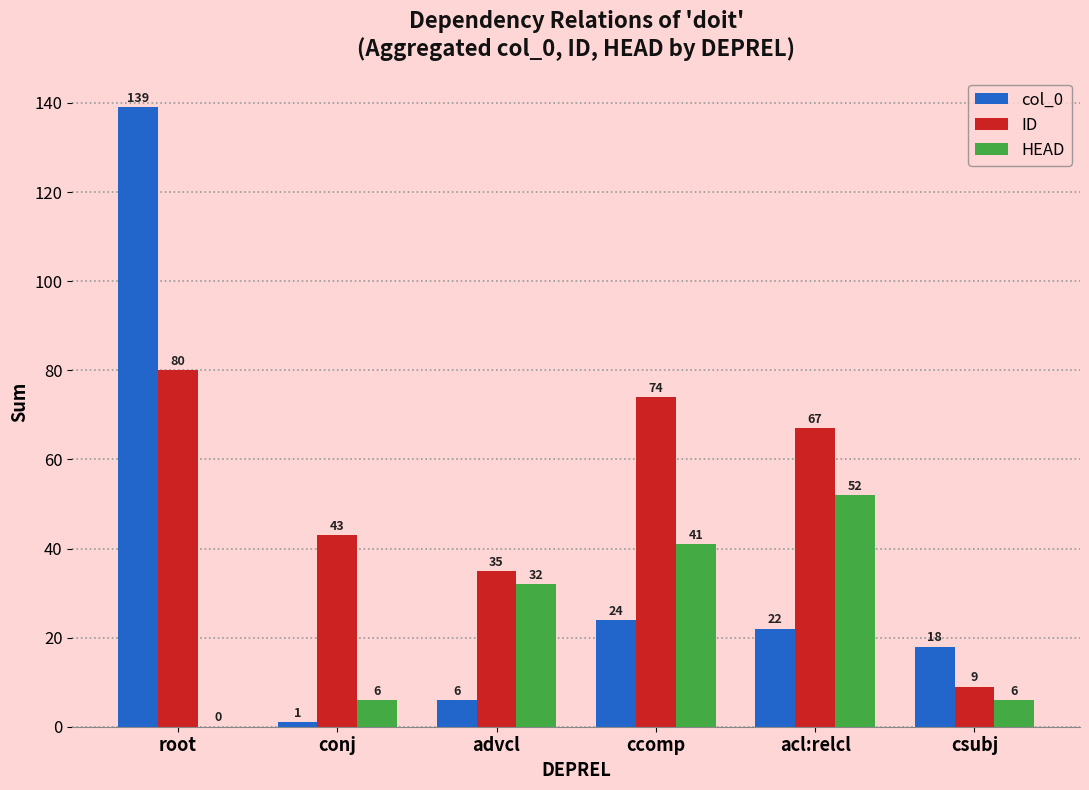

The ID series shows 35 at advcl. True or false?

True